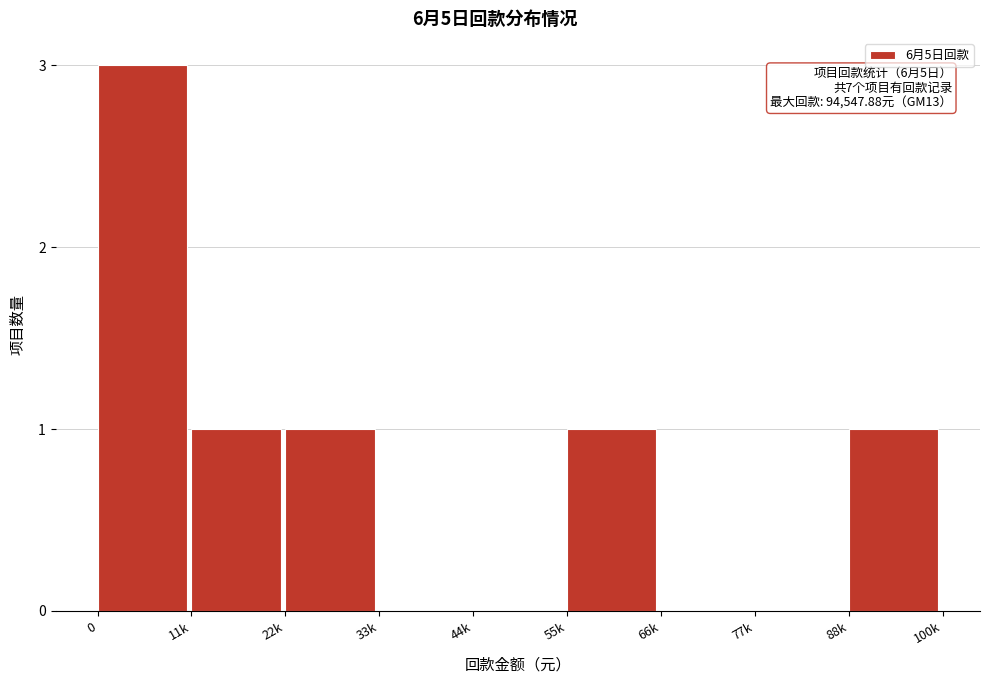

Reading left to right, extract all data points from this chart.

0=3	11k=1	22k=1	33k=0	44k=0	55k=1	66k=0	77k=0	88k=1